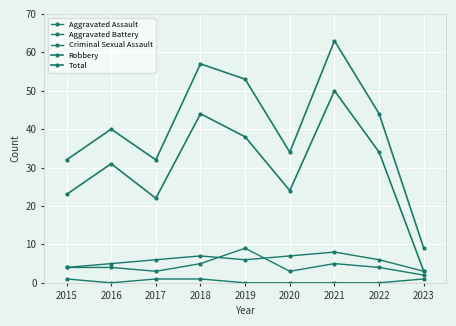

What is the sum of all Aggravated Battery values?

52